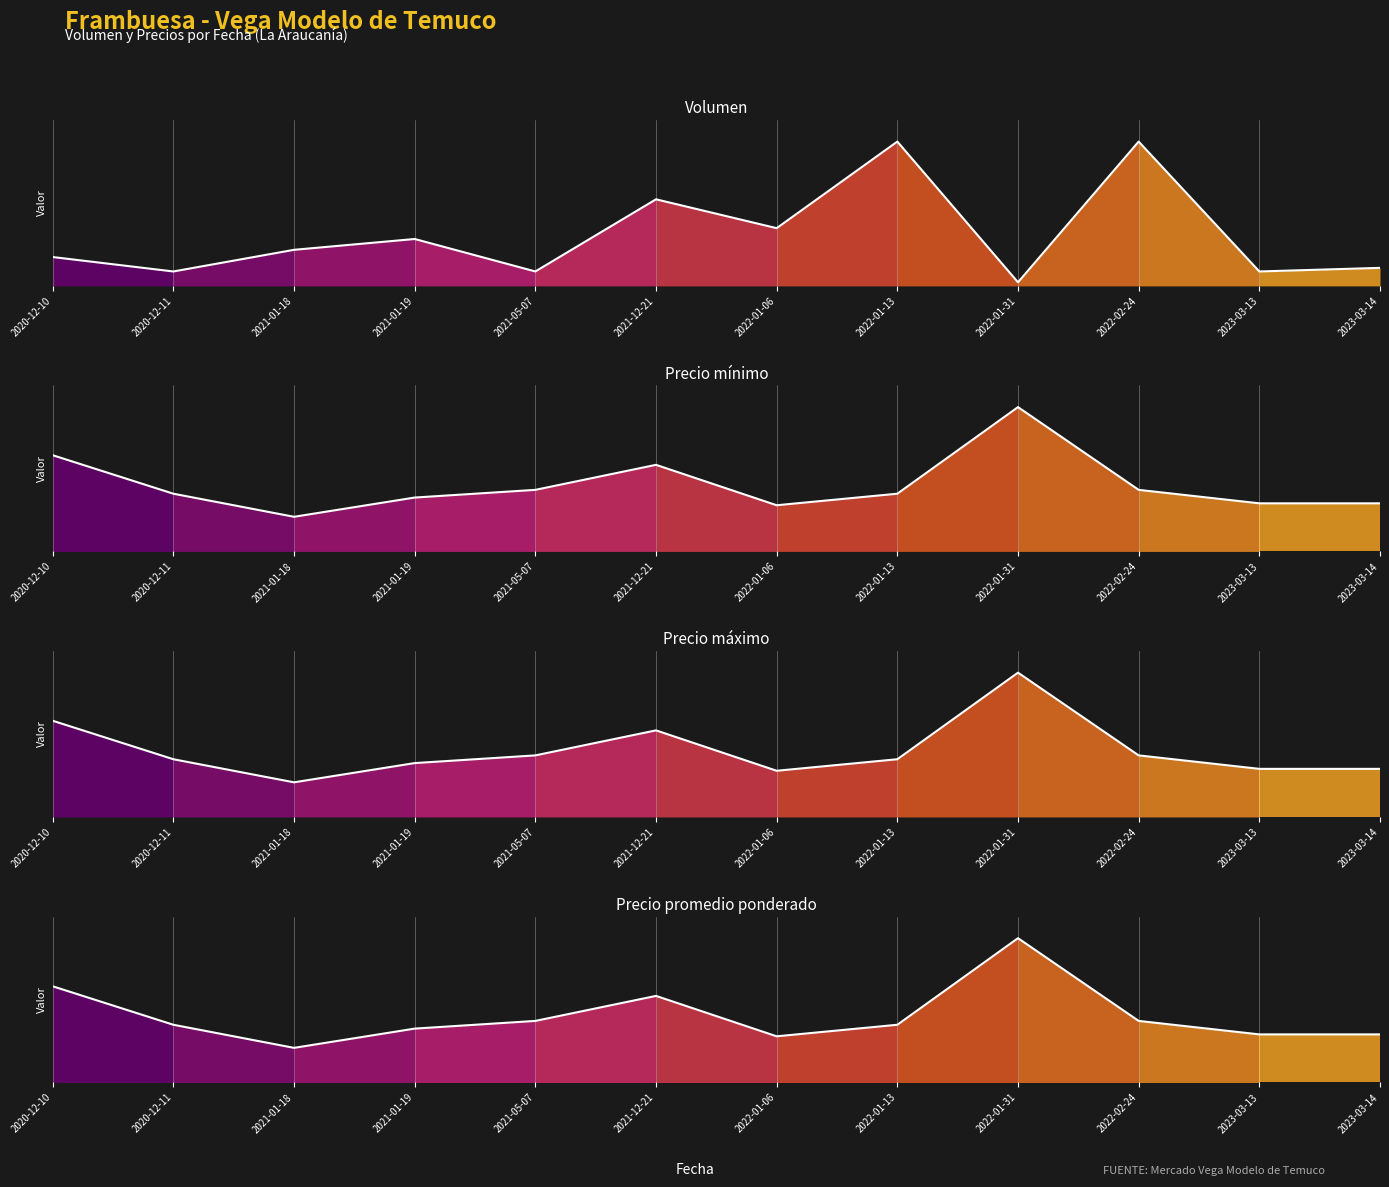

True or false: Precio promedio ponderado and Volumen cross at least once.

False